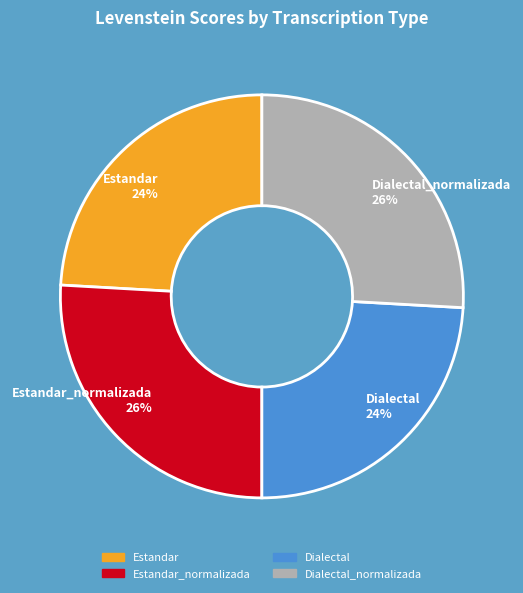

Approximately how many times larger is the value at Dialectal compared to Estandar_normalizada?

0.9